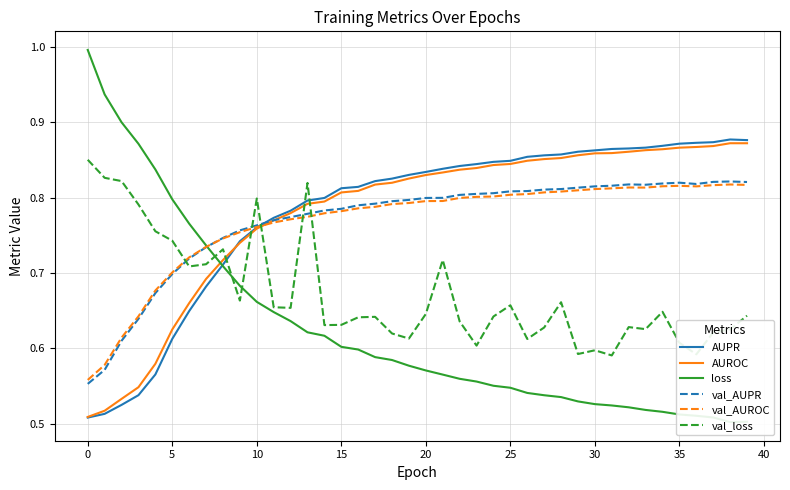

Rank the series by their maximum value, from lowest to highest.

val_AUROC, val_AUPR, val_loss, AUROC, AUPR, loss